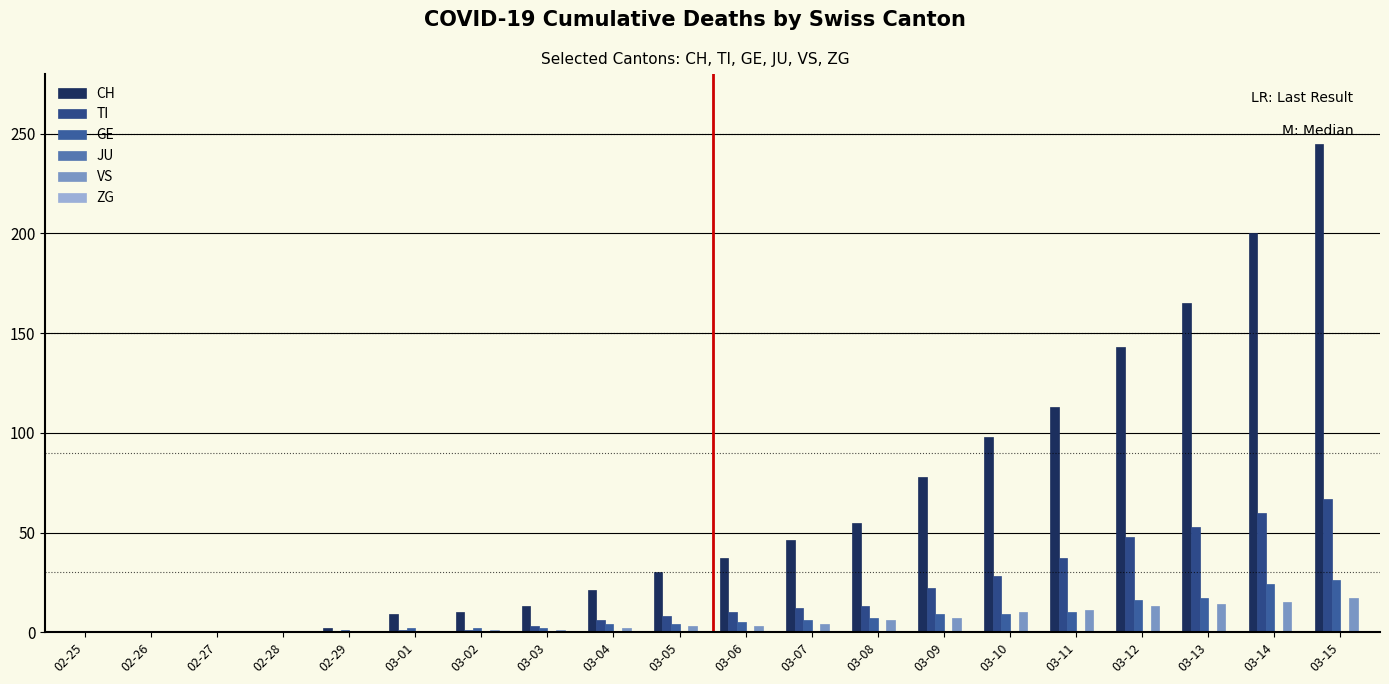

Count the number of categories in the chart.

20